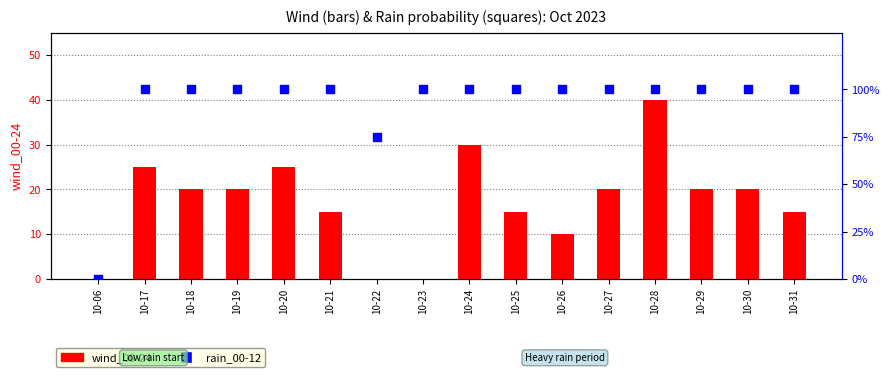

Is the value of rain_00-12 at 10-29 greater than the value of wind_00-24 at 10-20?

Yes